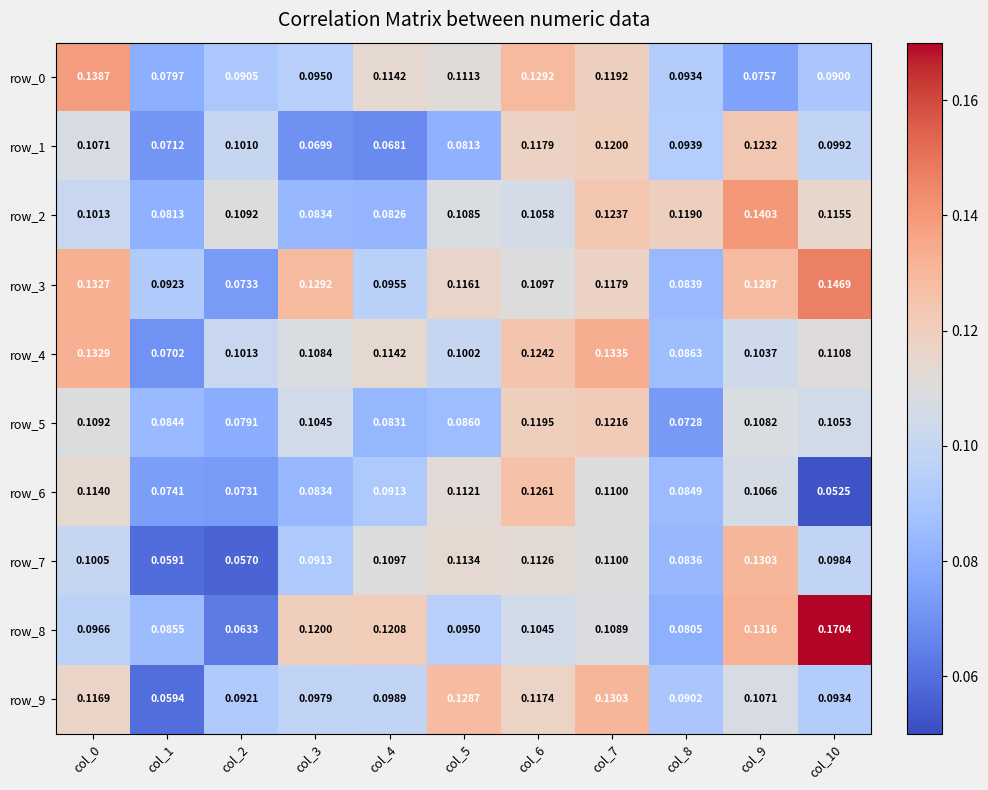

Rank the categories by row_8 value from lowest to highest.

col_2, col_8, col_1, col_5, col_0, col_6, col_7, col_3, col_4, col_9, col_10